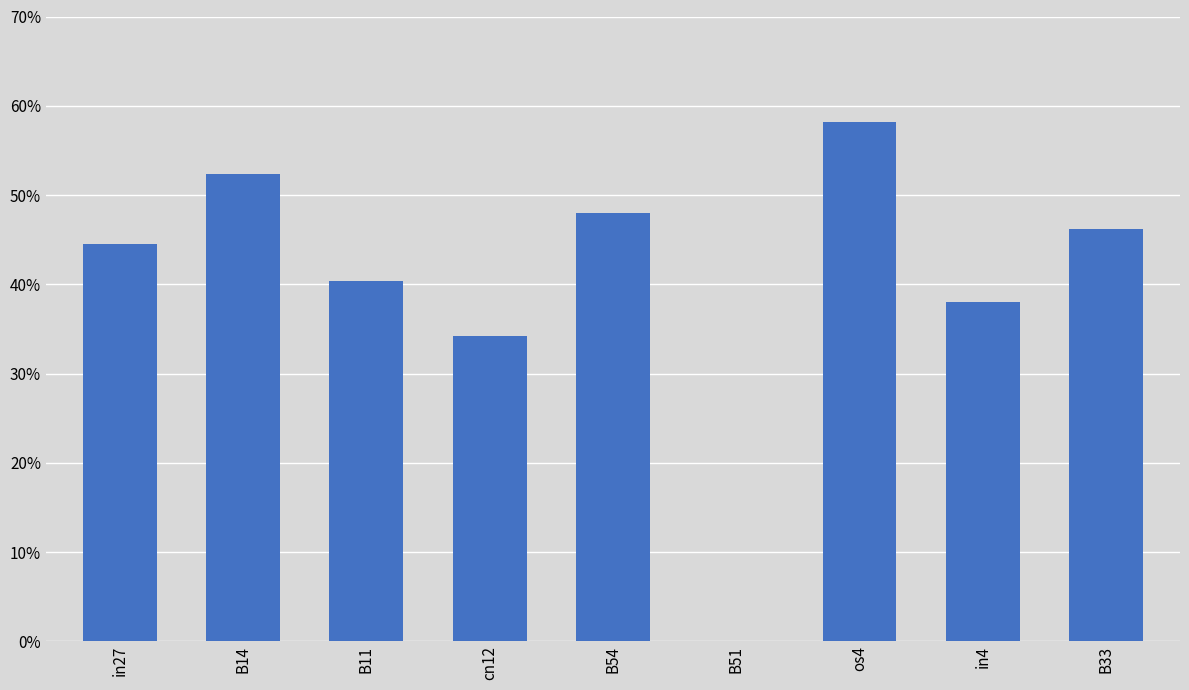

Does the chart contain stacked bars?

No